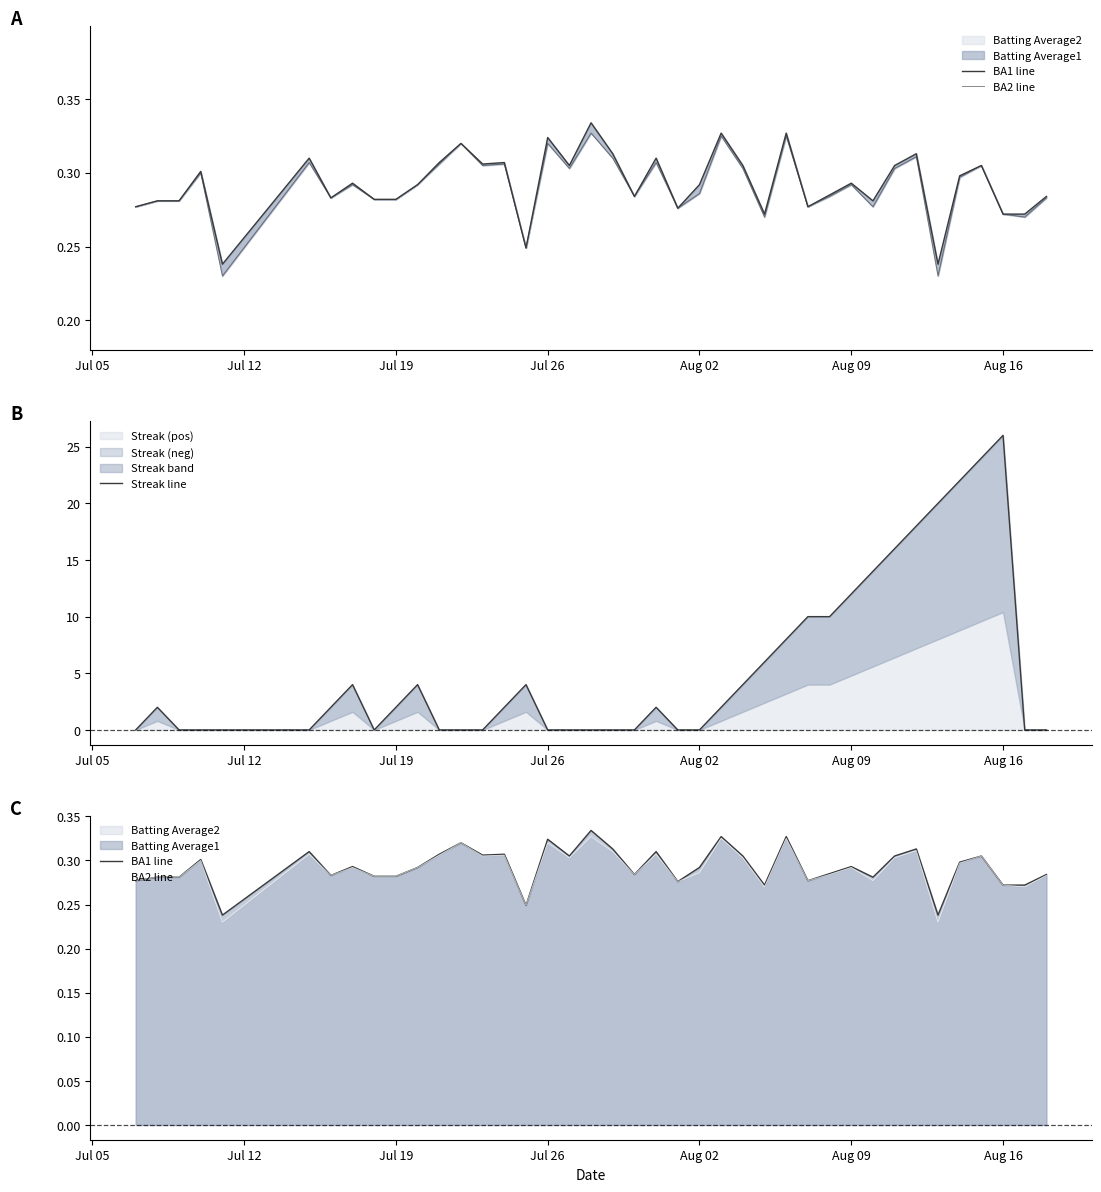

Count the number of categories in the chart.

40